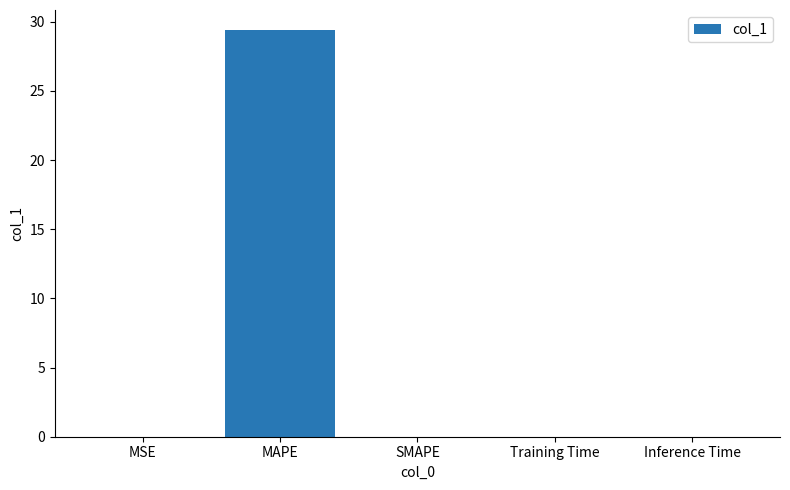

Which category has the highest value across all series?

MAPE